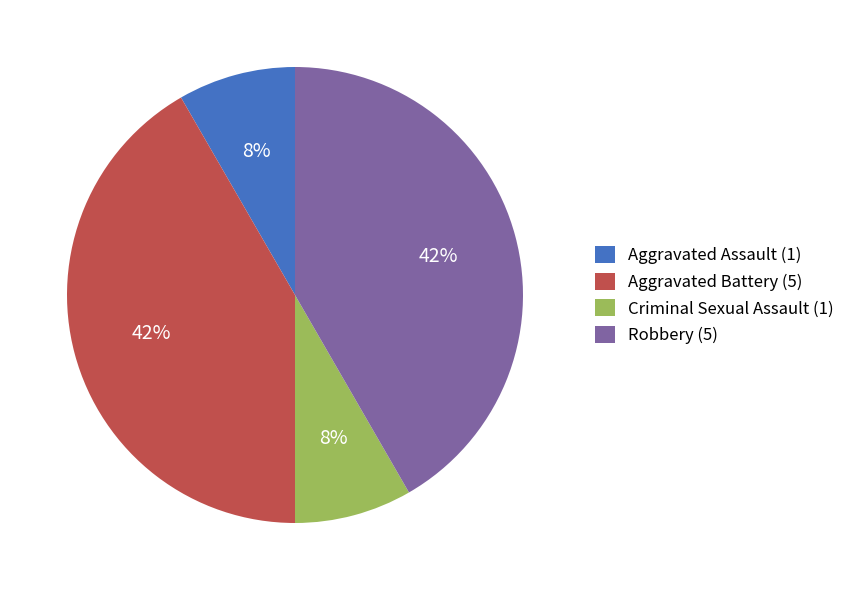

How many segments does this pie chart have?

4